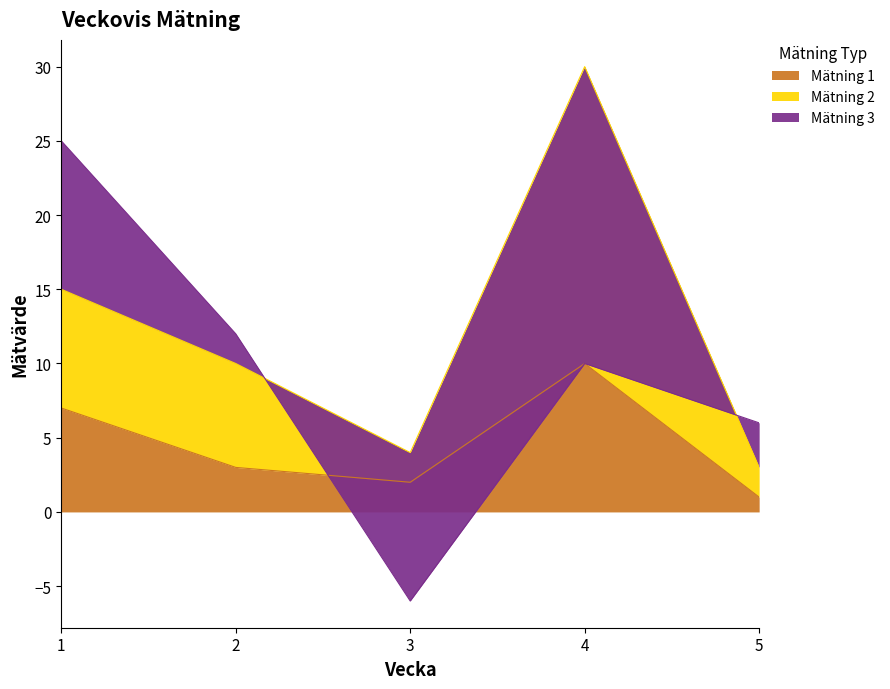

How many data points in Mätning 1 are above 3?

2